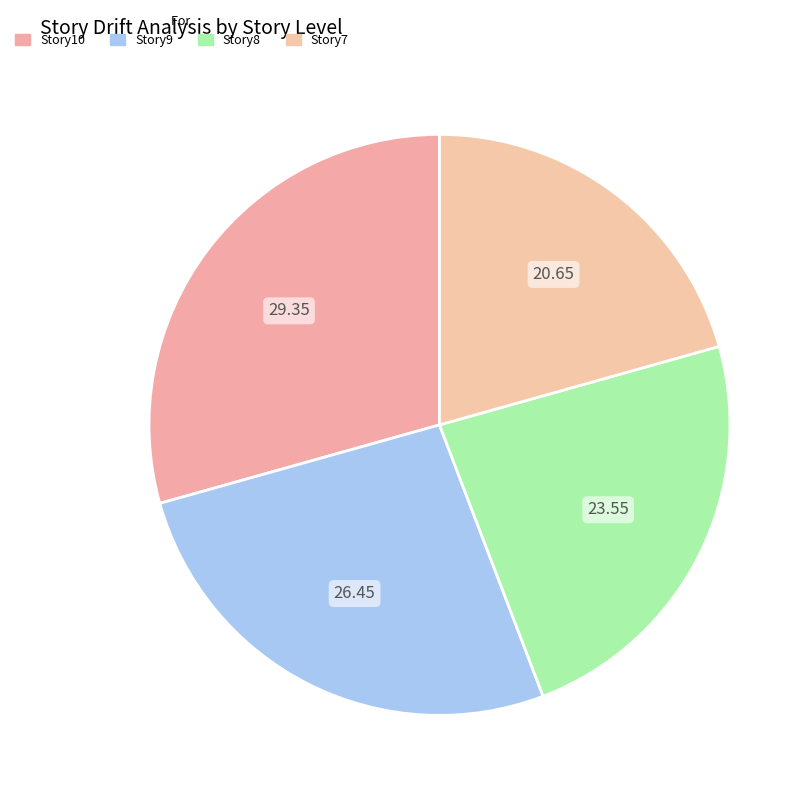

Rank the categories by value from lowest to highest.

Story7, Story8, Story9, Story10